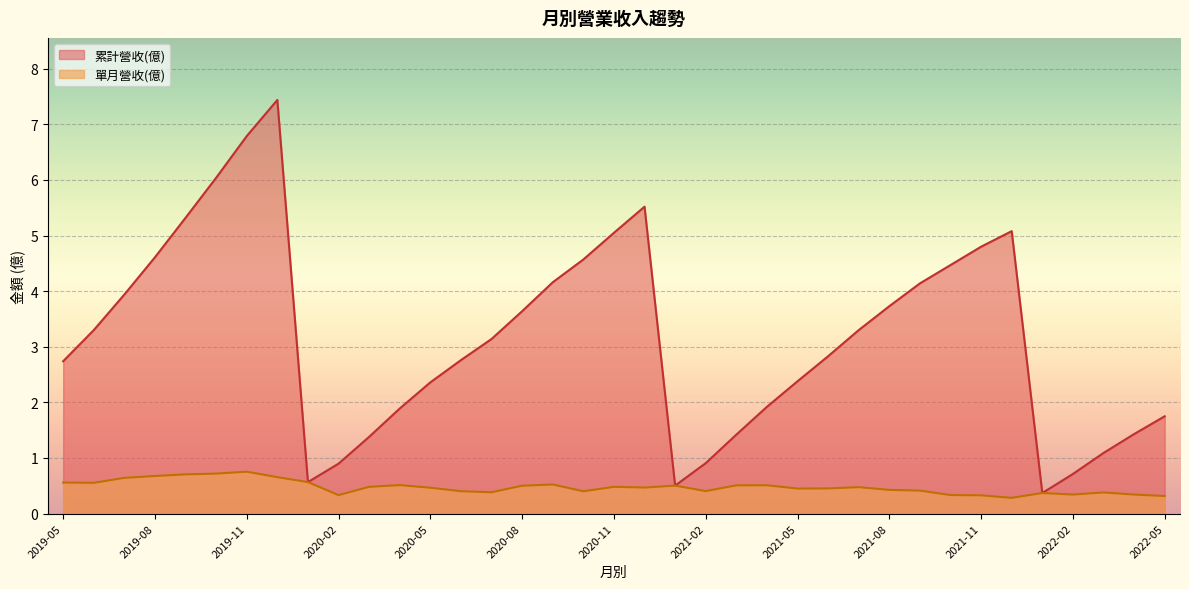

What is the difference between the maximum and minimum values in the 累計營收(億) series?

7.1